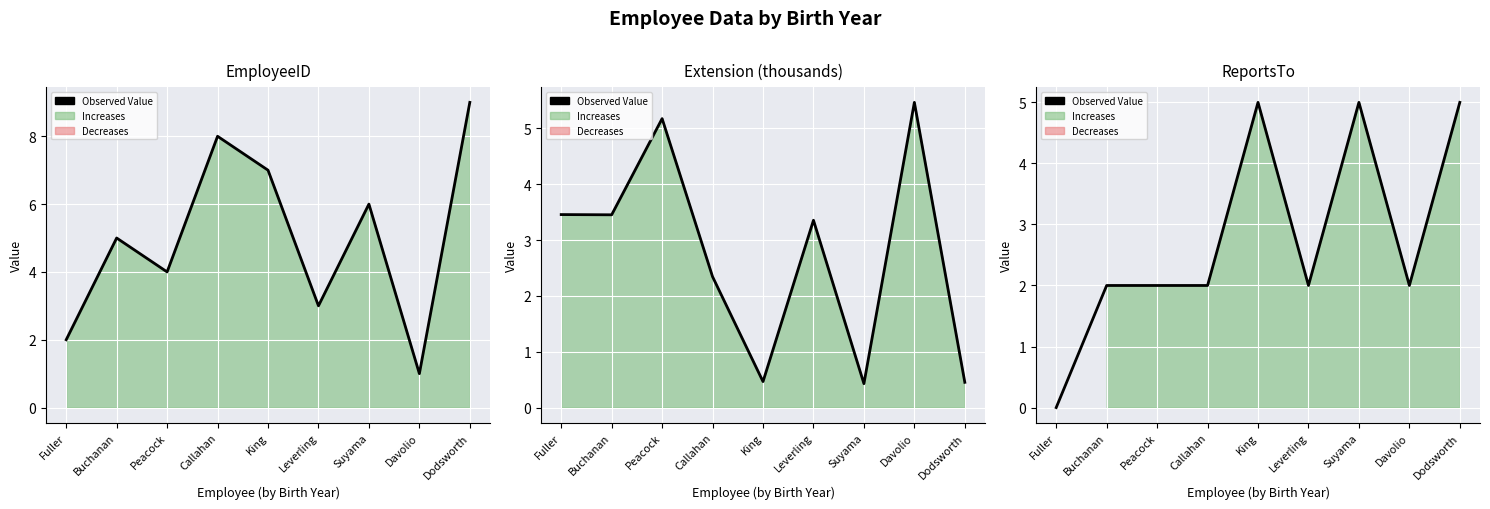

How many lines are shown in the chart?

1